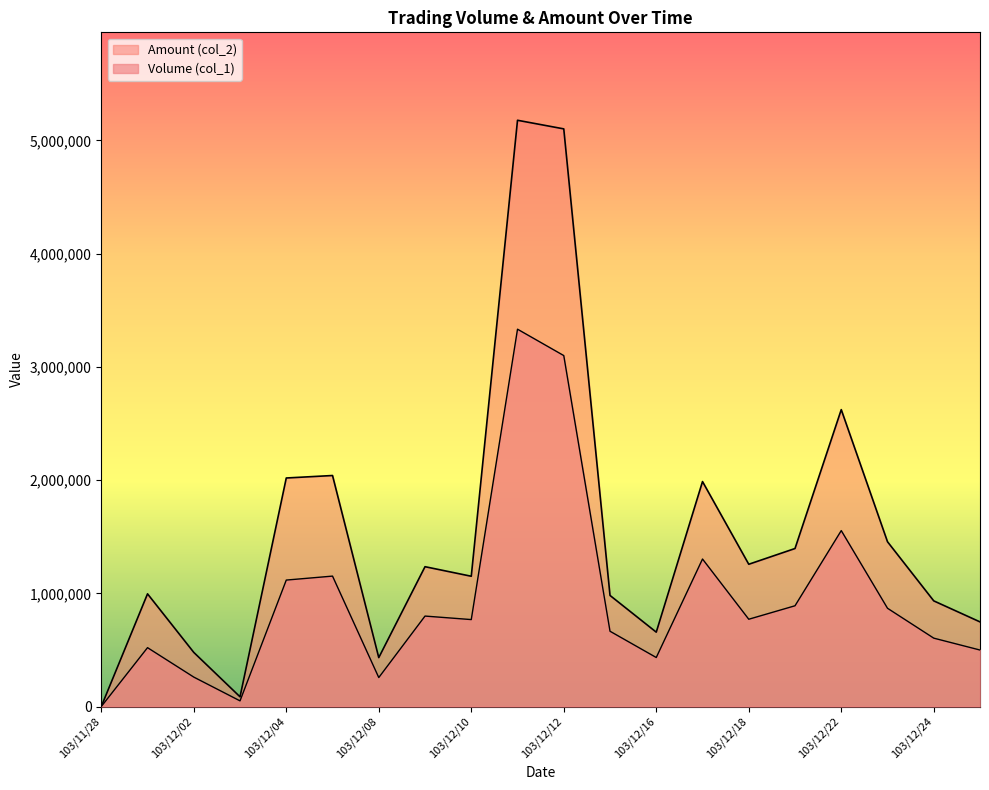

What is the label of the 5th point from the left?

103/12/04